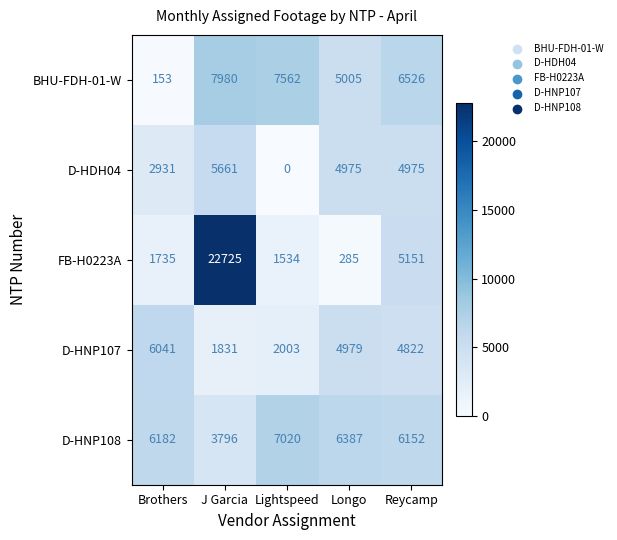

Reading left to right, transcribe all the data shown in this chart.

BHU-FDH-01-W: Brothers=153	J Garcia=7980	Lightspeed=7562	Longo=5005	Reycamp=6526
D-HDH04: Brothers=2931	J Garcia=5661	Lightspeed=0	Longo=4975	Reycamp=4975
FB-H0223A: Brothers=1735	J Garcia=22725	Lightspeed=1534	Longo=285	Reycamp=5151
D-HNP107: Brothers=6041	J Garcia=1831	Lightspeed=2003	Longo=4979	Reycamp=4822
D-HNP108: Brothers=6182	J Garcia=3796	Lightspeed=7020	Longo=6387	Reycamp=6152